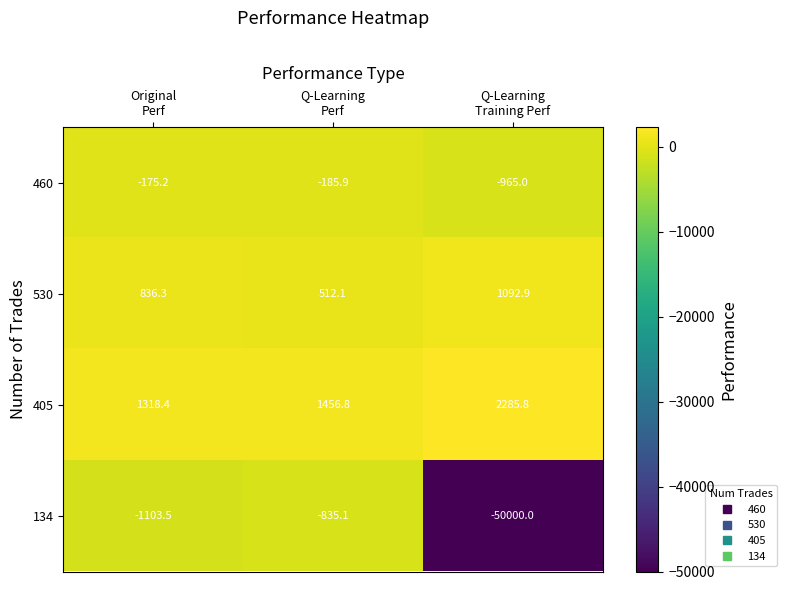

What is the smallest value displayed?

-50000.0